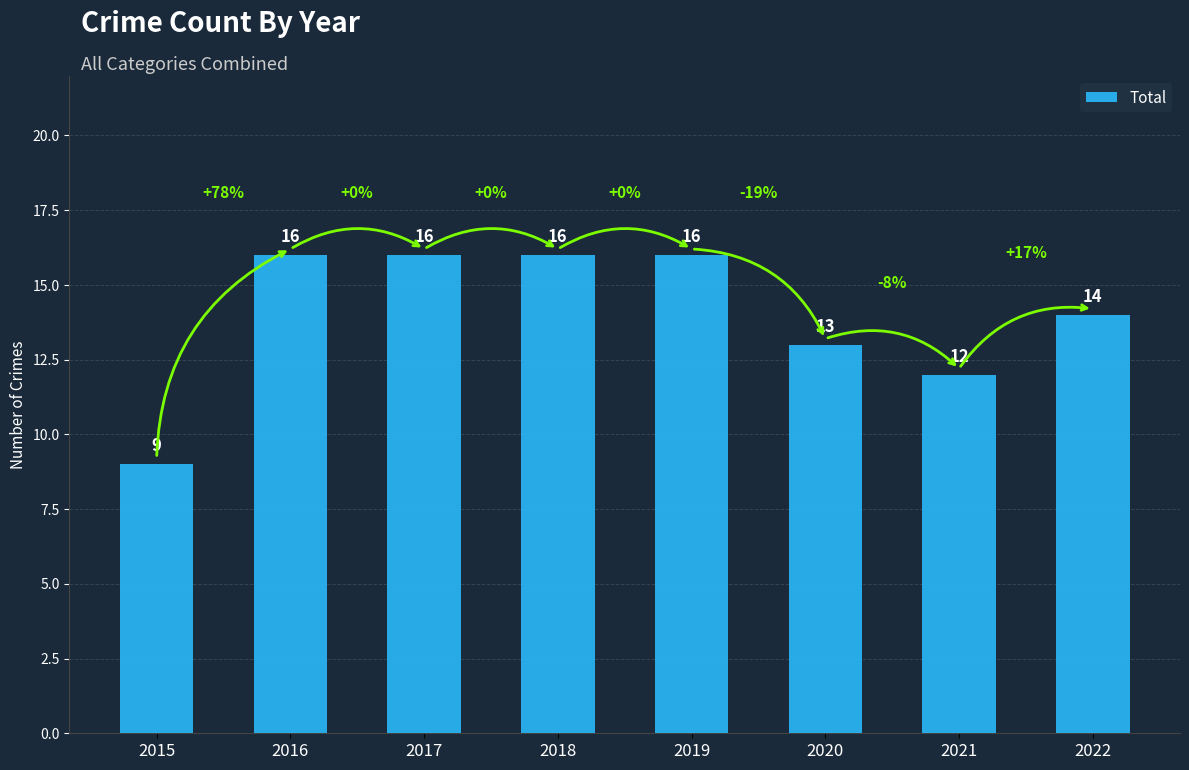

Is it true that the value at 2020 is 7?

False